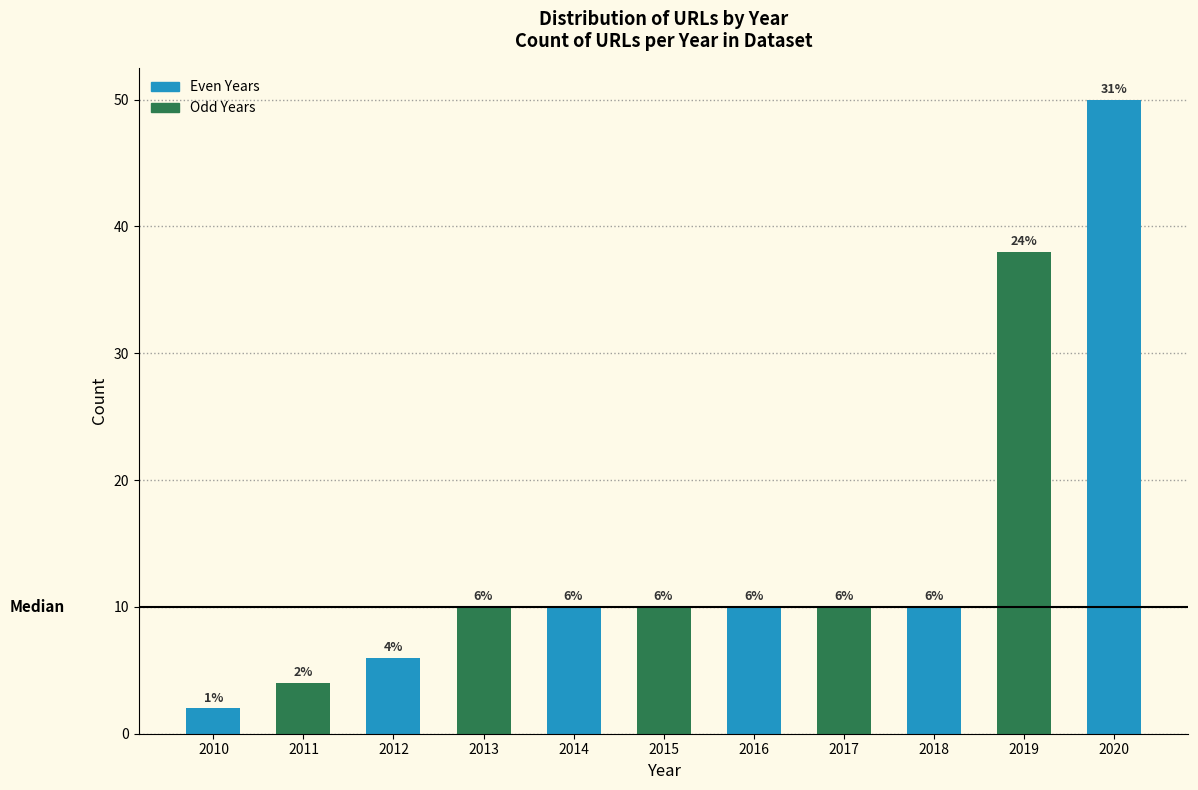

Reading left to right, extract all data points from this chart.

2	4	6	10	10	10	10	10	10	38	50